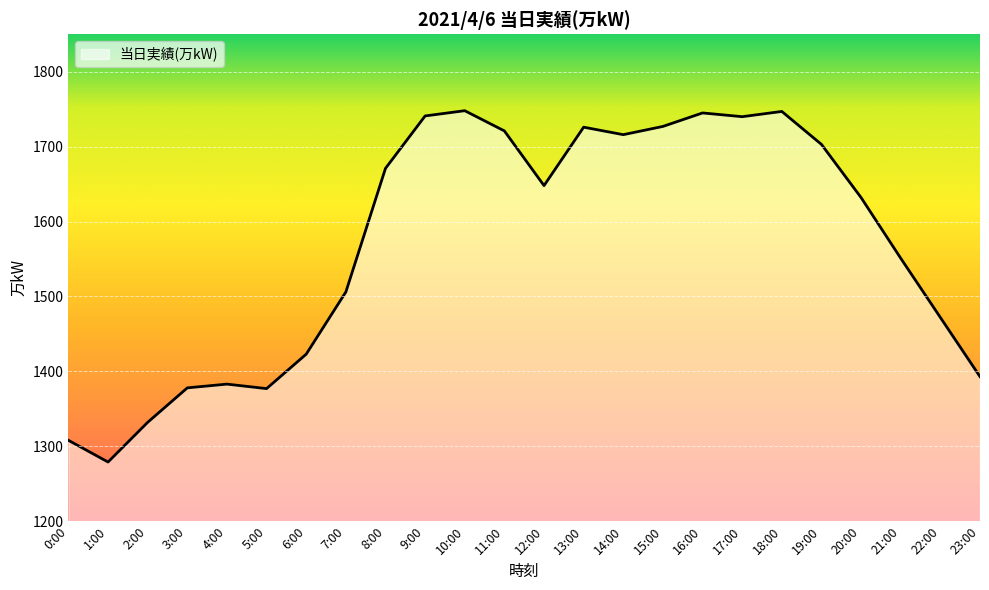

What position from the left is 21:00?

22